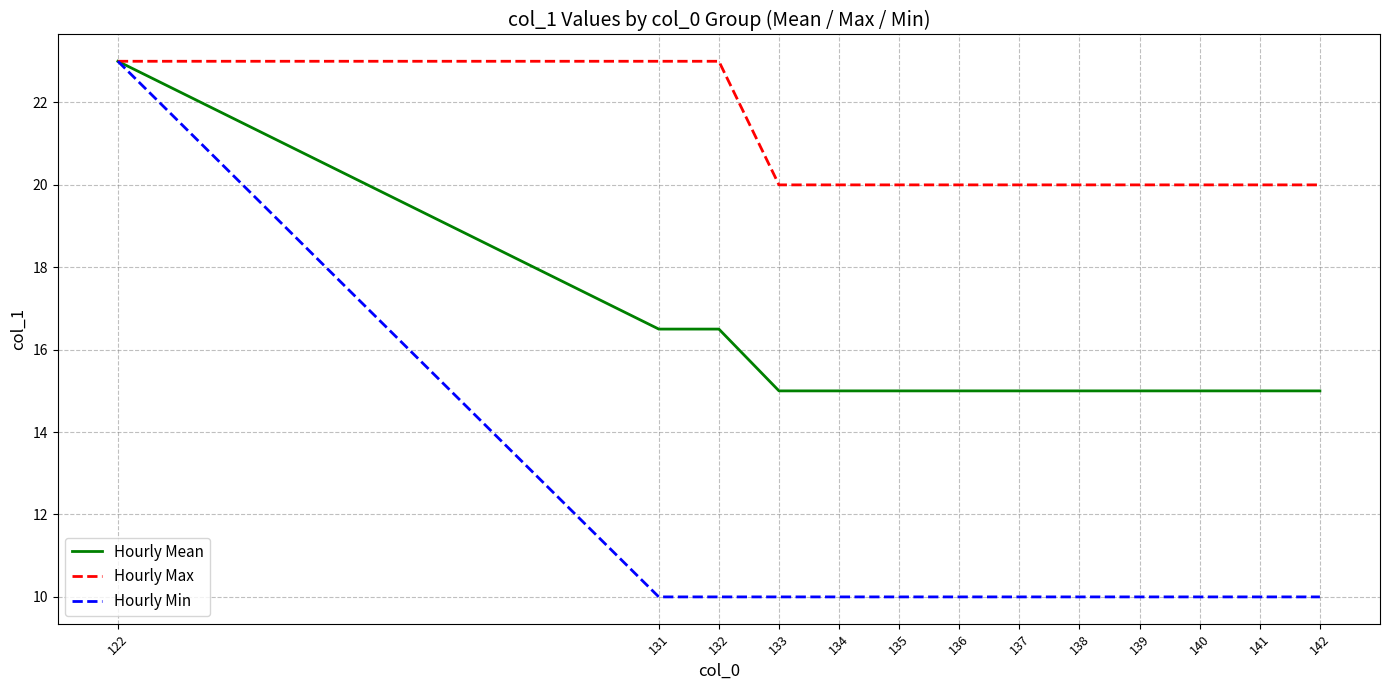

Rank the series by their average value, from lowest to highest.

Hourly Min, Hourly Mean, Hourly Max